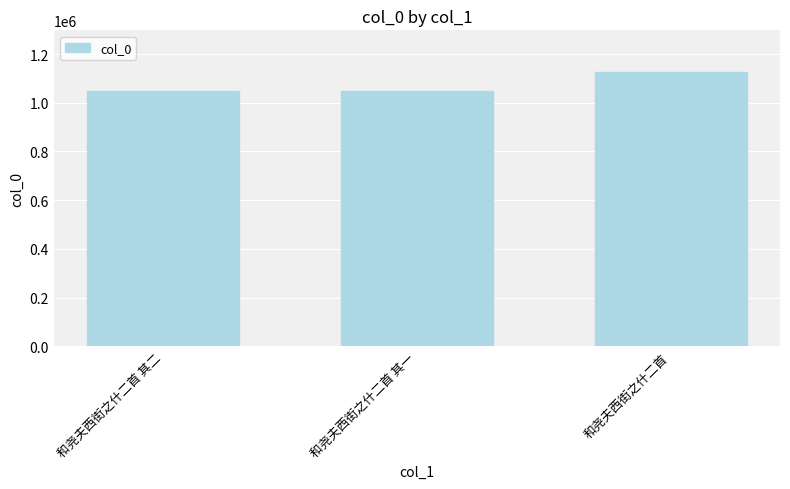

Where is the data nearest to the value 1087835?

和尧夫西街之什二首 其二